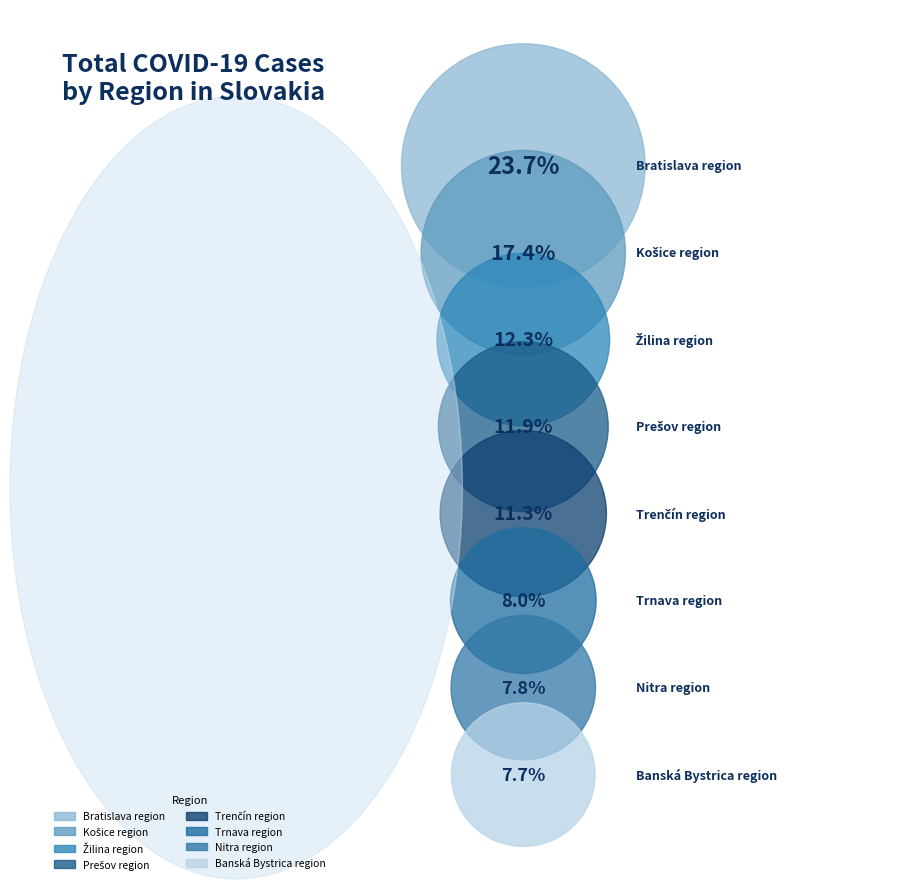

The Prešov region slice represents 1% of the pie. True or false?

False